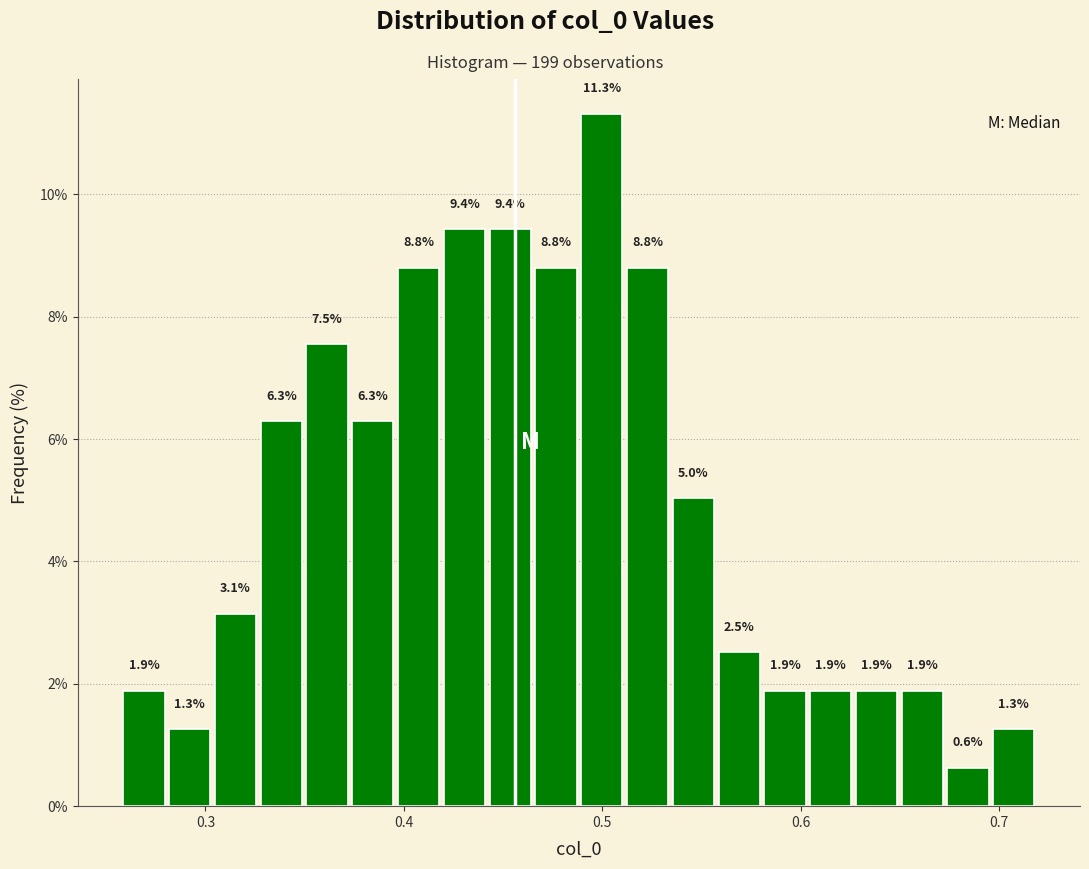

Read against the x-axis, roughly where is the centre of the tallest bar?

0.50